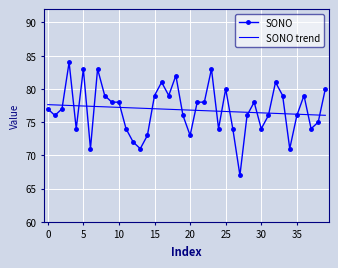

Which series has the widest spread of values?

SONO